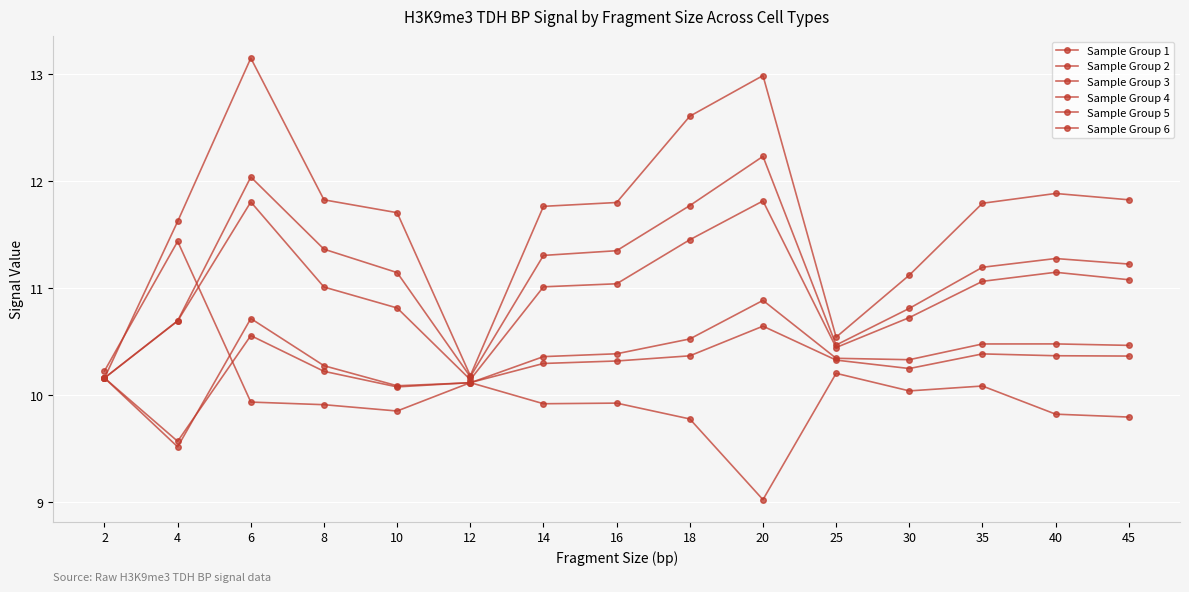

How many lines are shown in the chart?

6